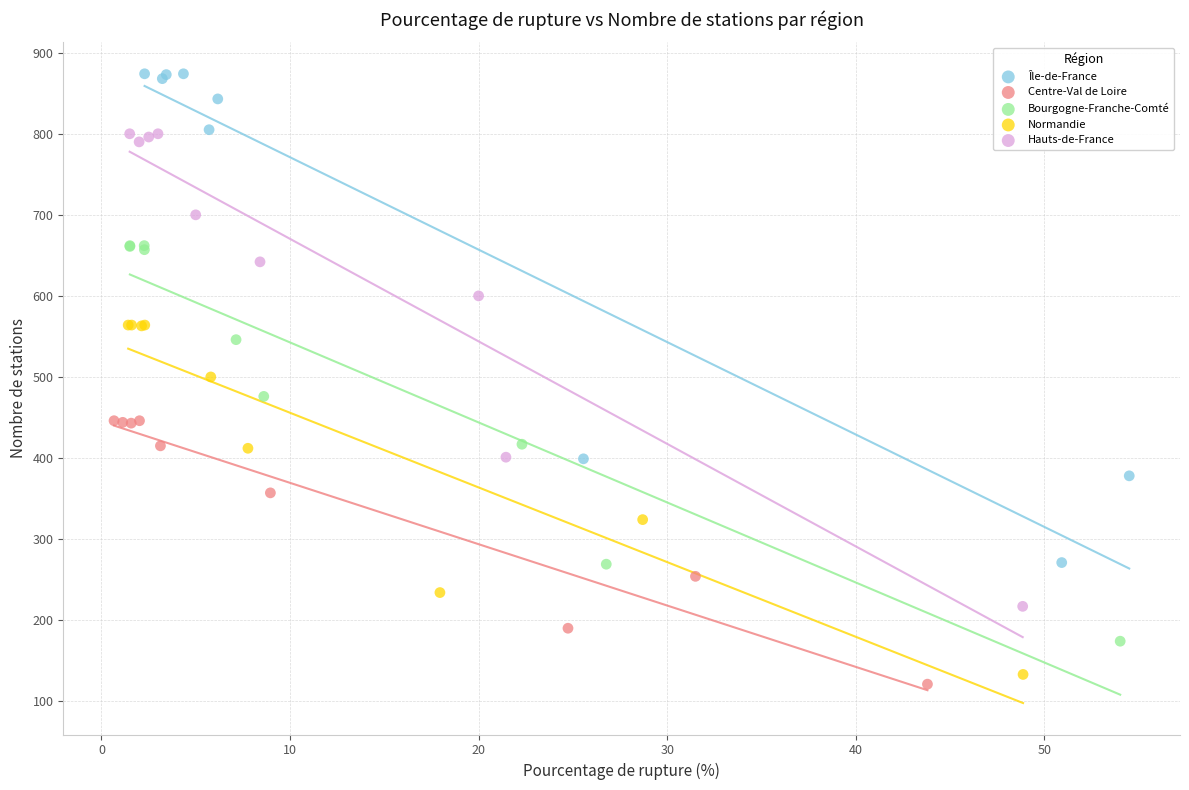

Which series reaches the minimum Y coordinate?

Centre-Val de Loire